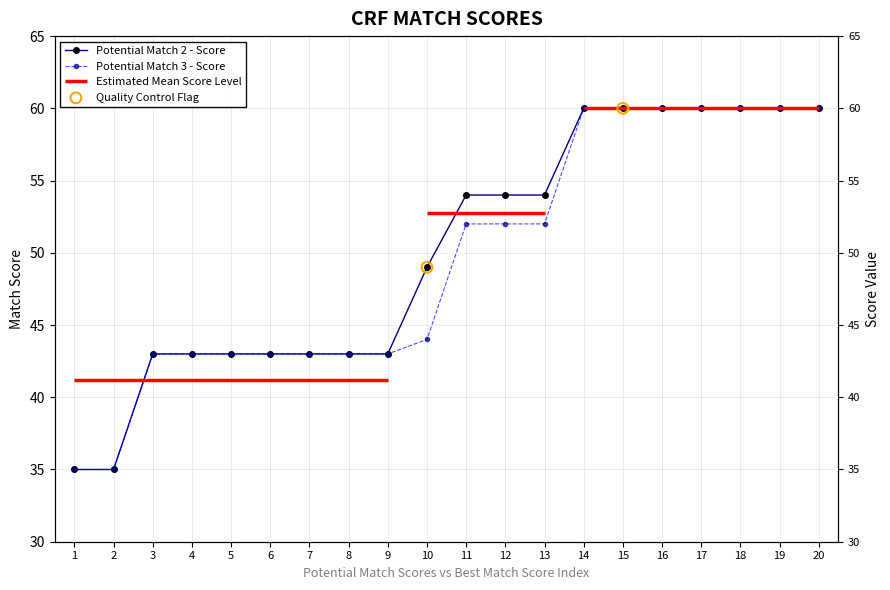

Is the value of Potential Match 3 - Score at 14 greater than the value of Potential Match 2 - Score at 6?

Yes